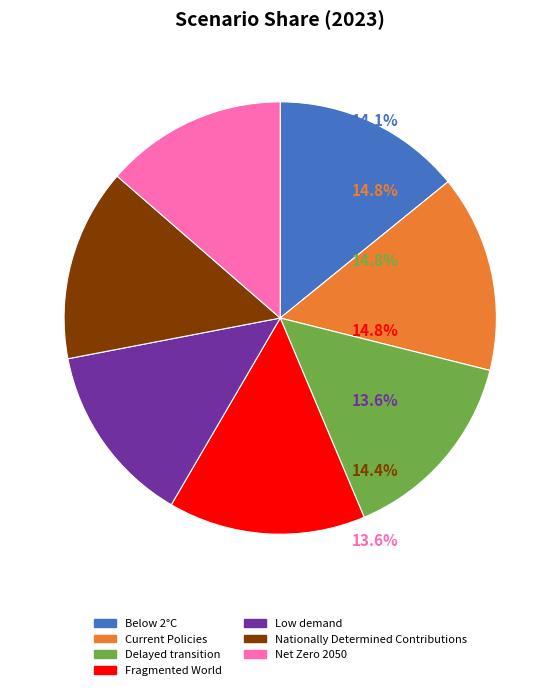

Does Delayed transition account for over 50% of the chart?

No